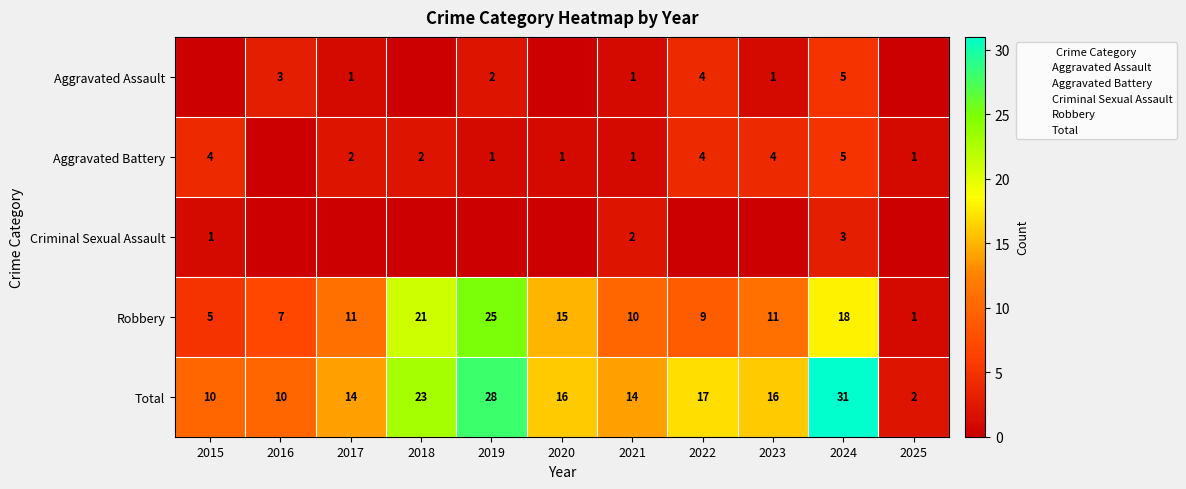

What is the difference between the Robbery values at 2024 and 2018?

3